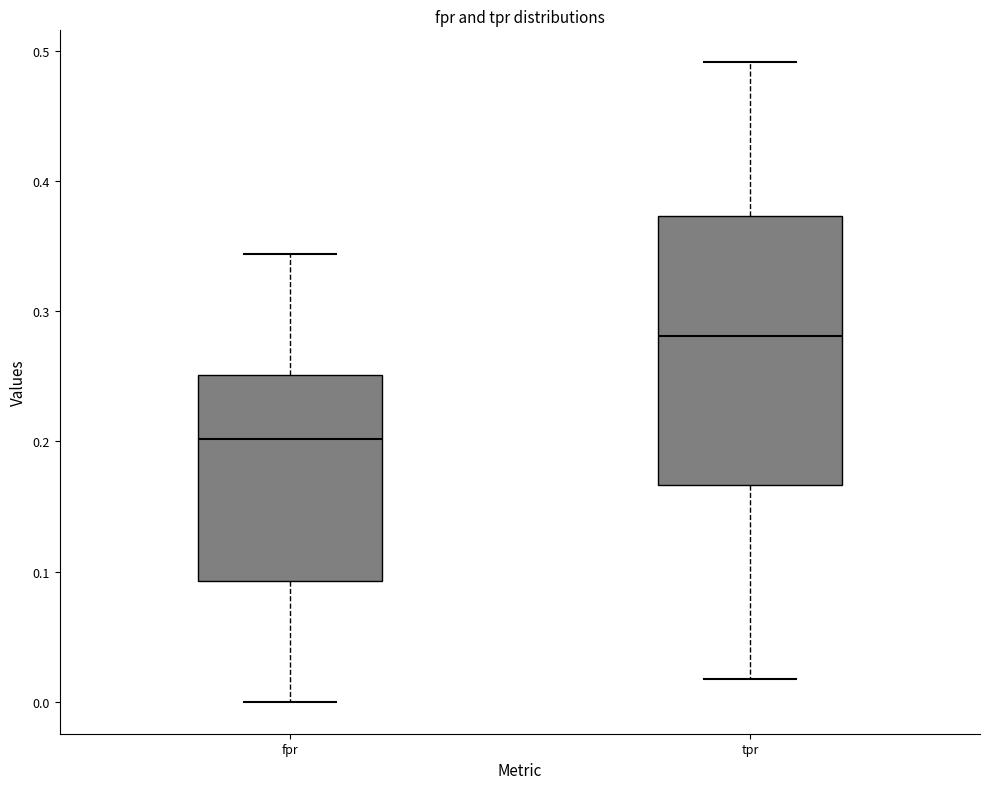

Which box is the tallest, from its lower edge to its upper edge?

tpr